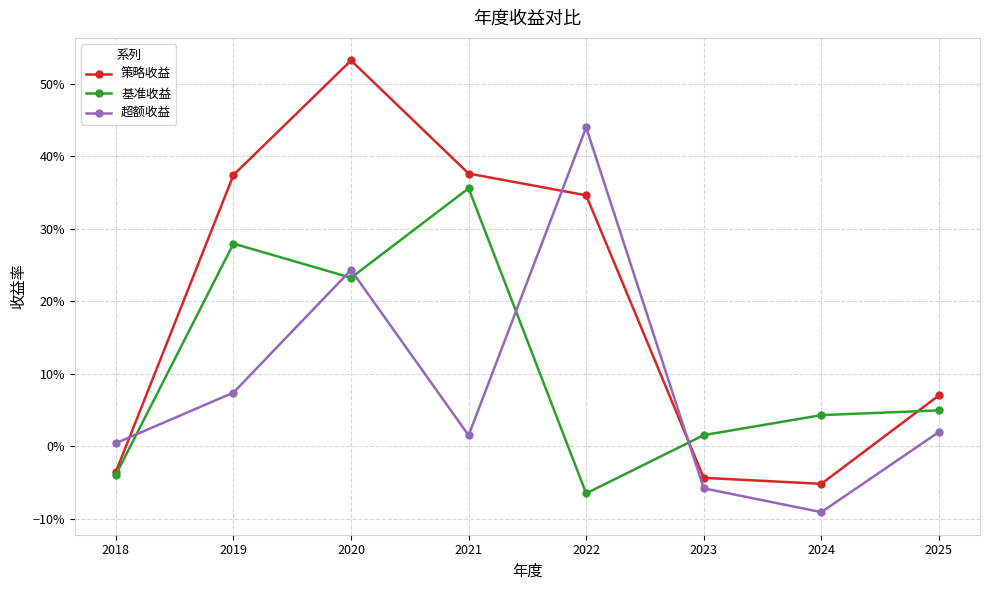

List the labels in order of 基准收益 value, smallest first.

2022, 2018, 2023, 2024, 2025, 2020, 2019, 2021